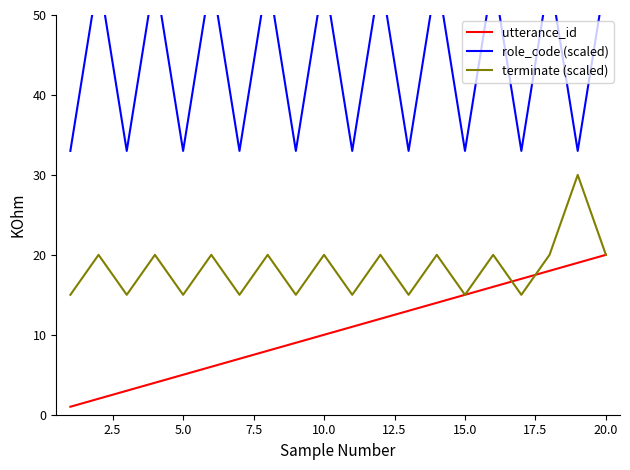

What is the maximum value for terminate (scaled)?

30